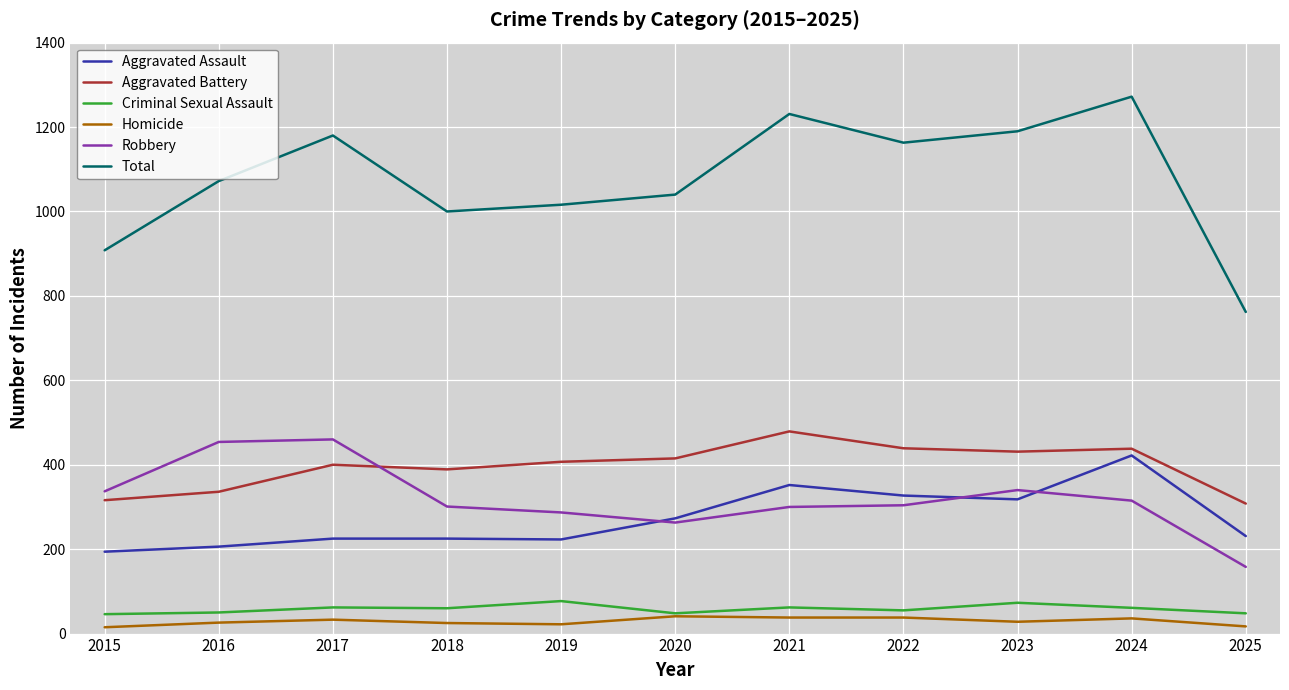

True or false: Criminal Sexual Assault and Robbery cross at least once.

False